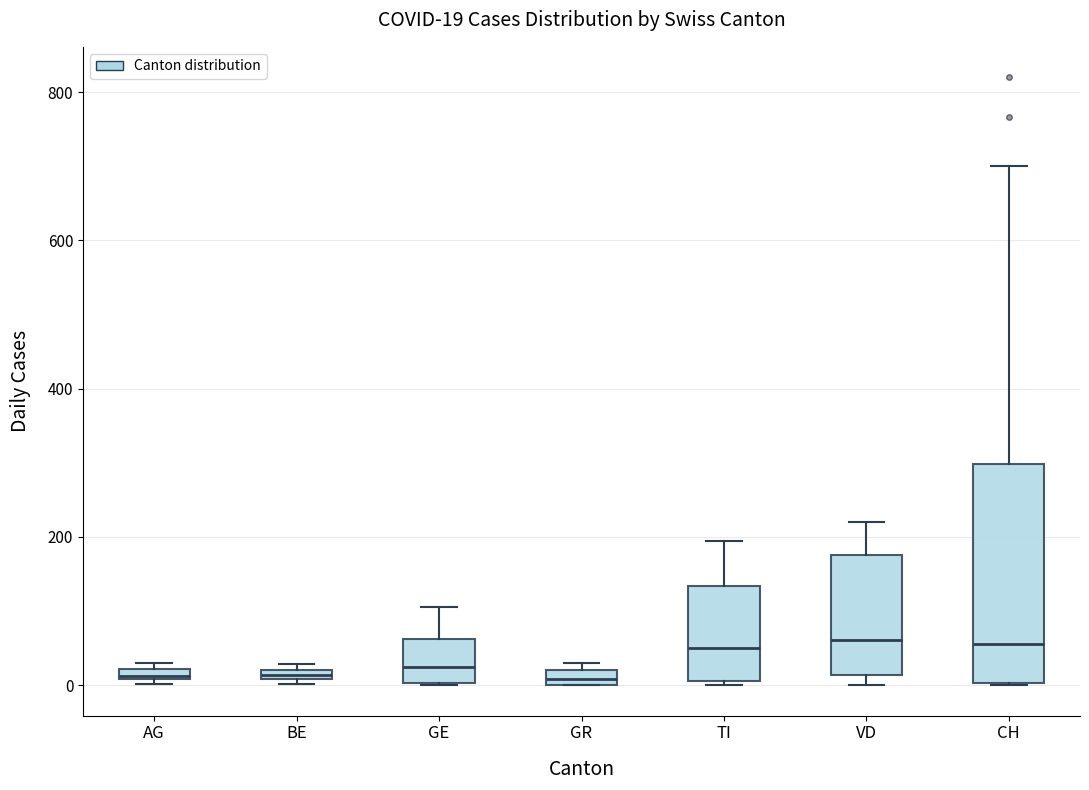

Which box is the tallest, from its lower edge to its upper edge?

CH